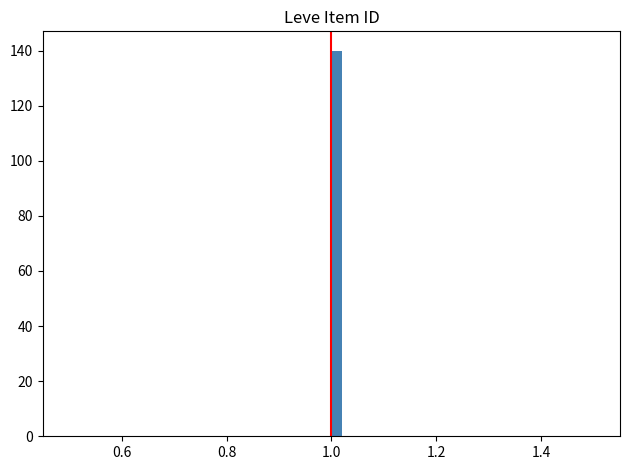

Around what value on the x-axis is the tallest bar? Give the approximate position of its centre, as read against the axis.

1.02